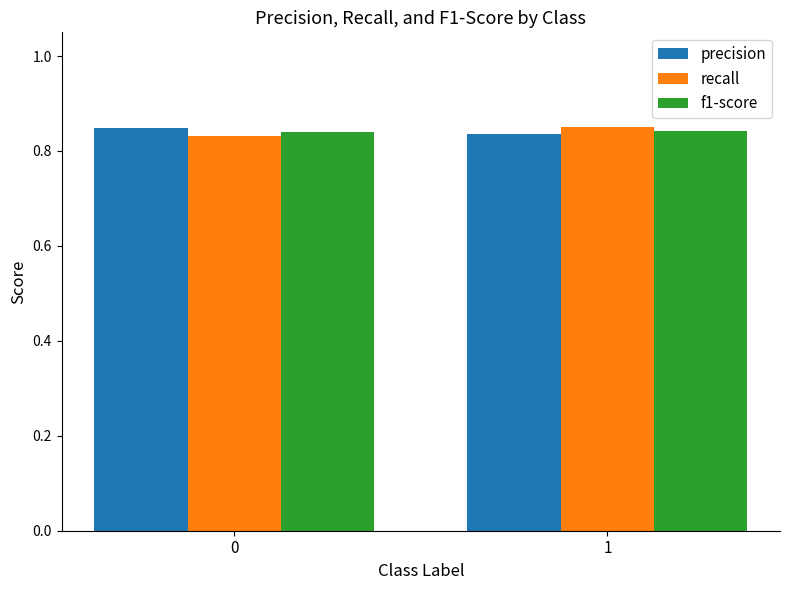

True or false: precision has a value of 1.5 at 0.

False